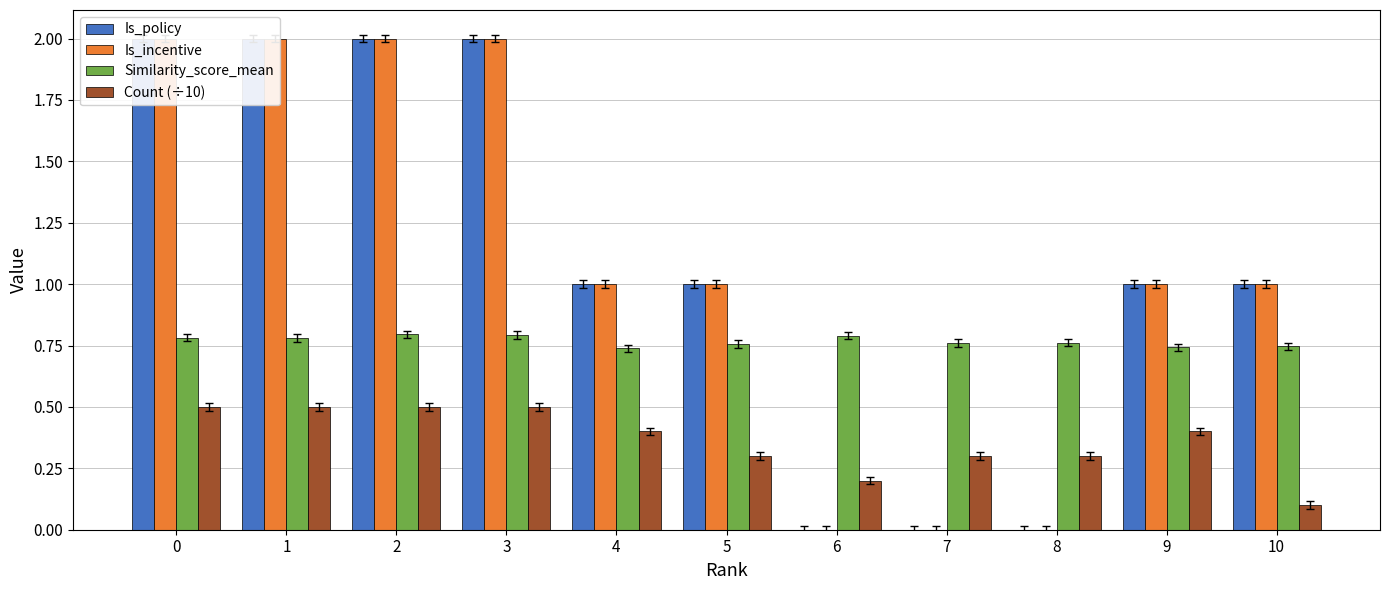

Which has a higher value, 8 or 1?

1